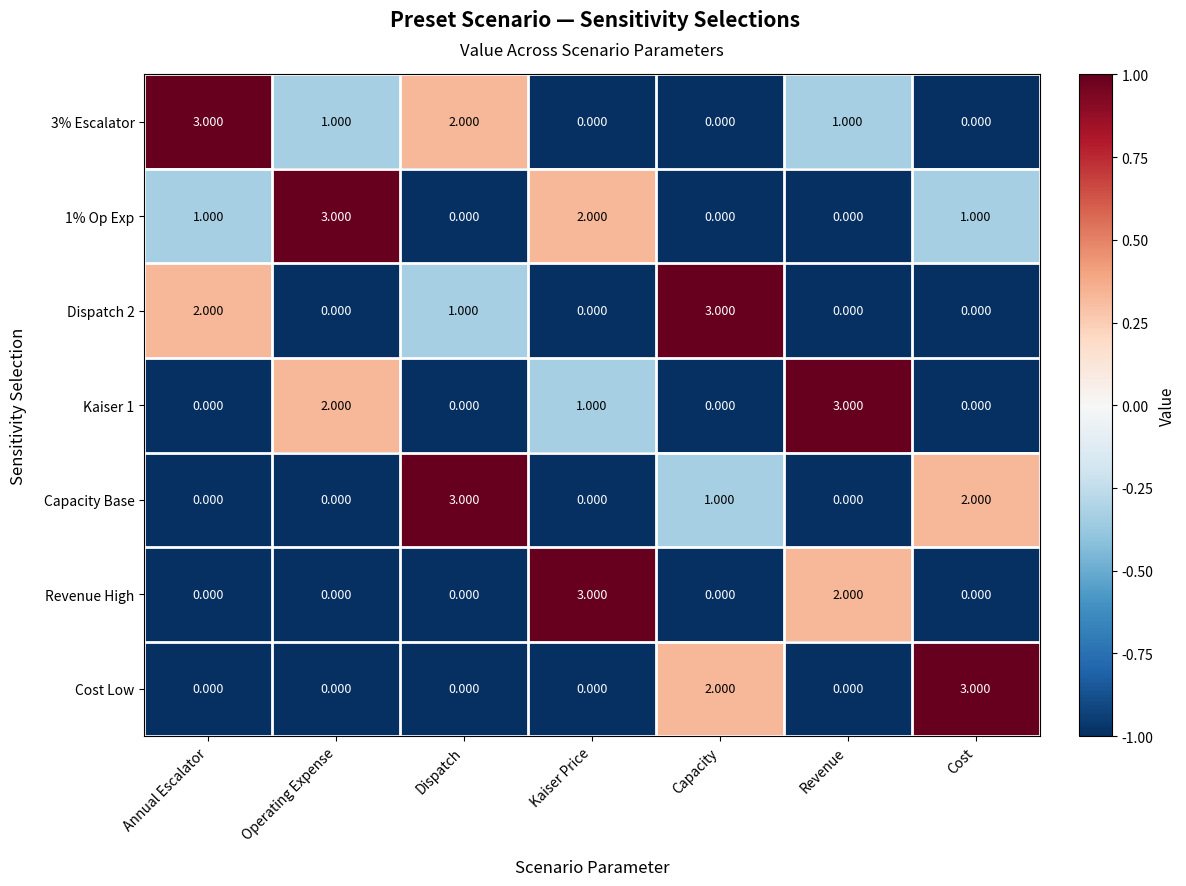

Is the value of Capacity Base at Dispatch greater than the value of Kaiser 1 at Dispatch?

Yes